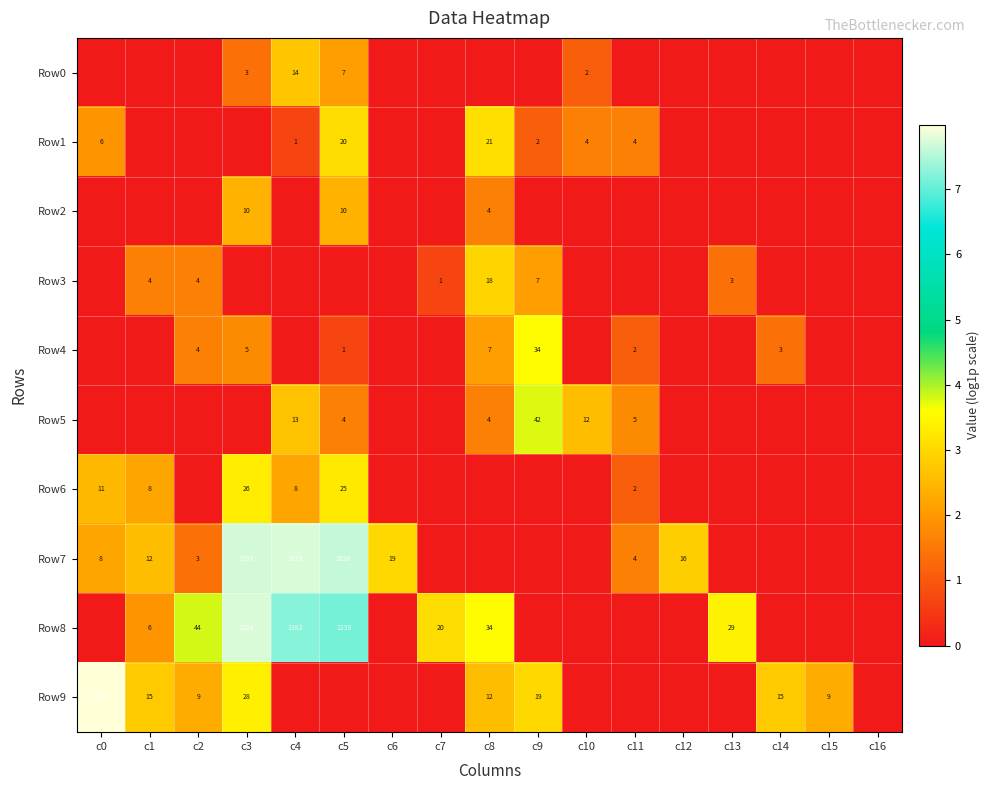

True or false: Row7 has a value of 3485 at c3.

False